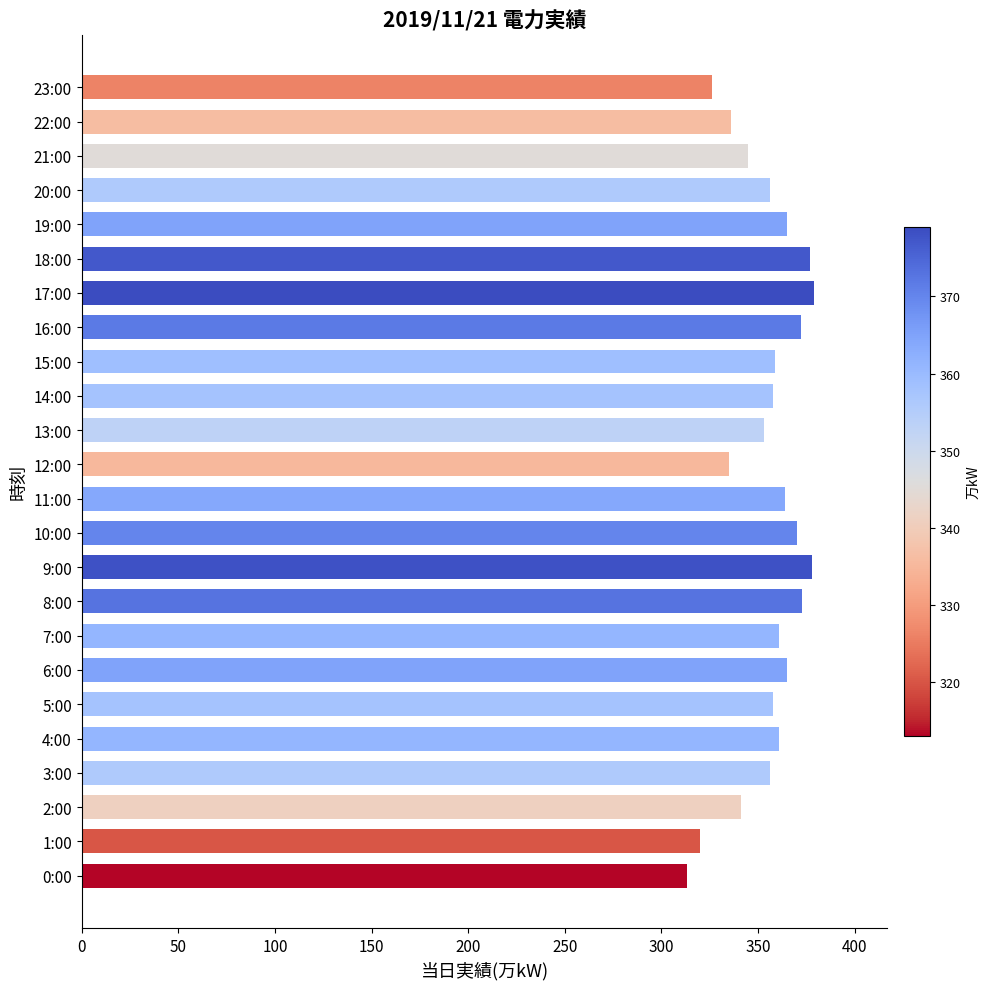

What is the average value?

355